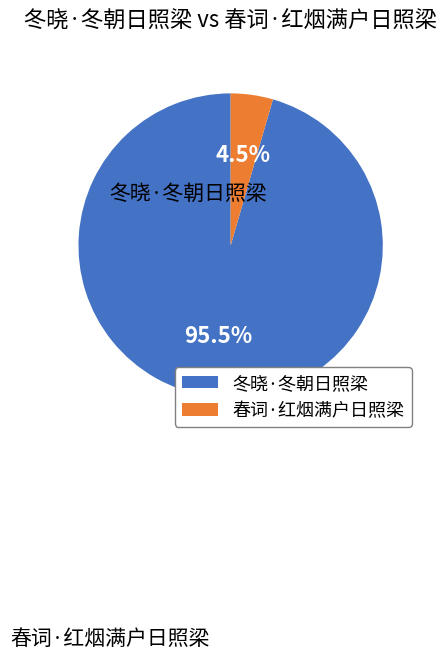

What is the majority slice?

冬晓·冬朝日照梁